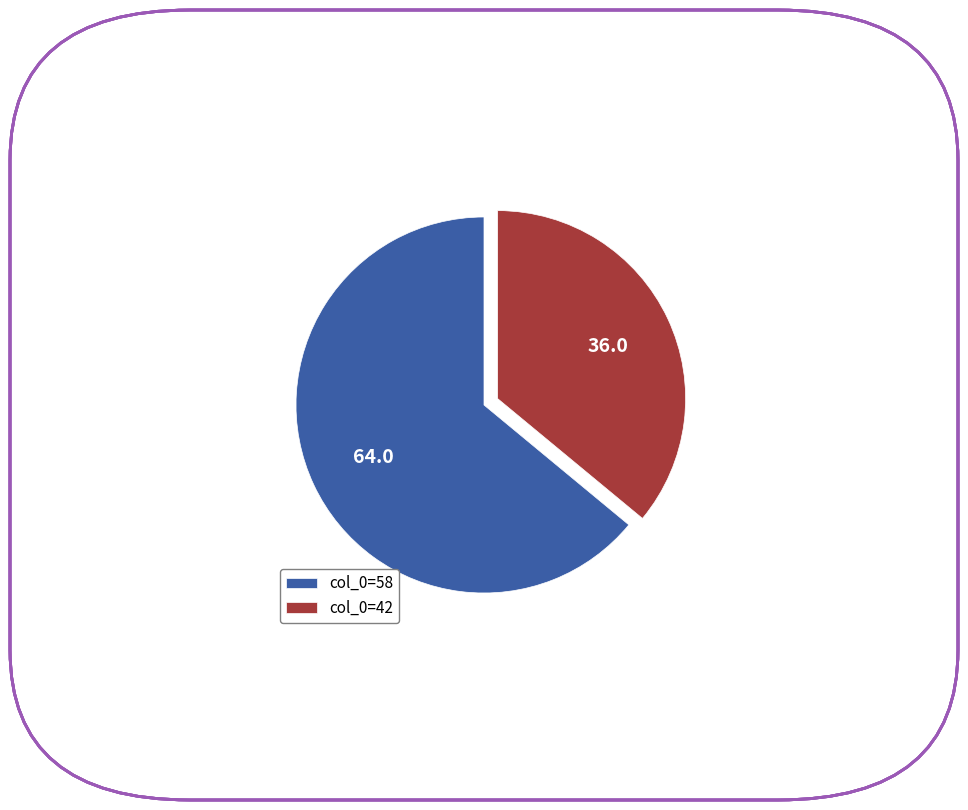

Which slice is the smallest?

col_0=42